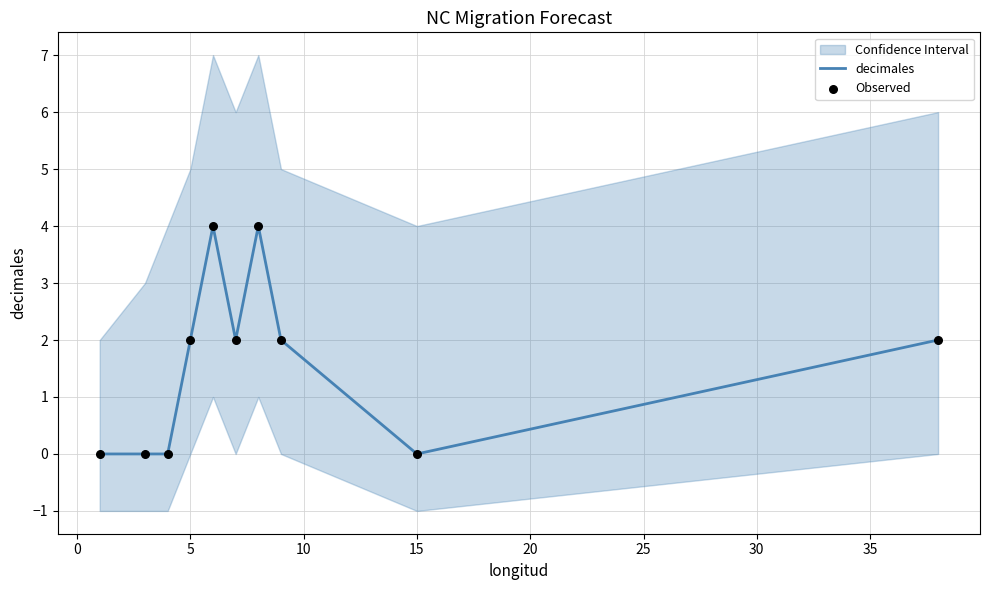

What are all the series names shown in the legend?

decimales, Observed